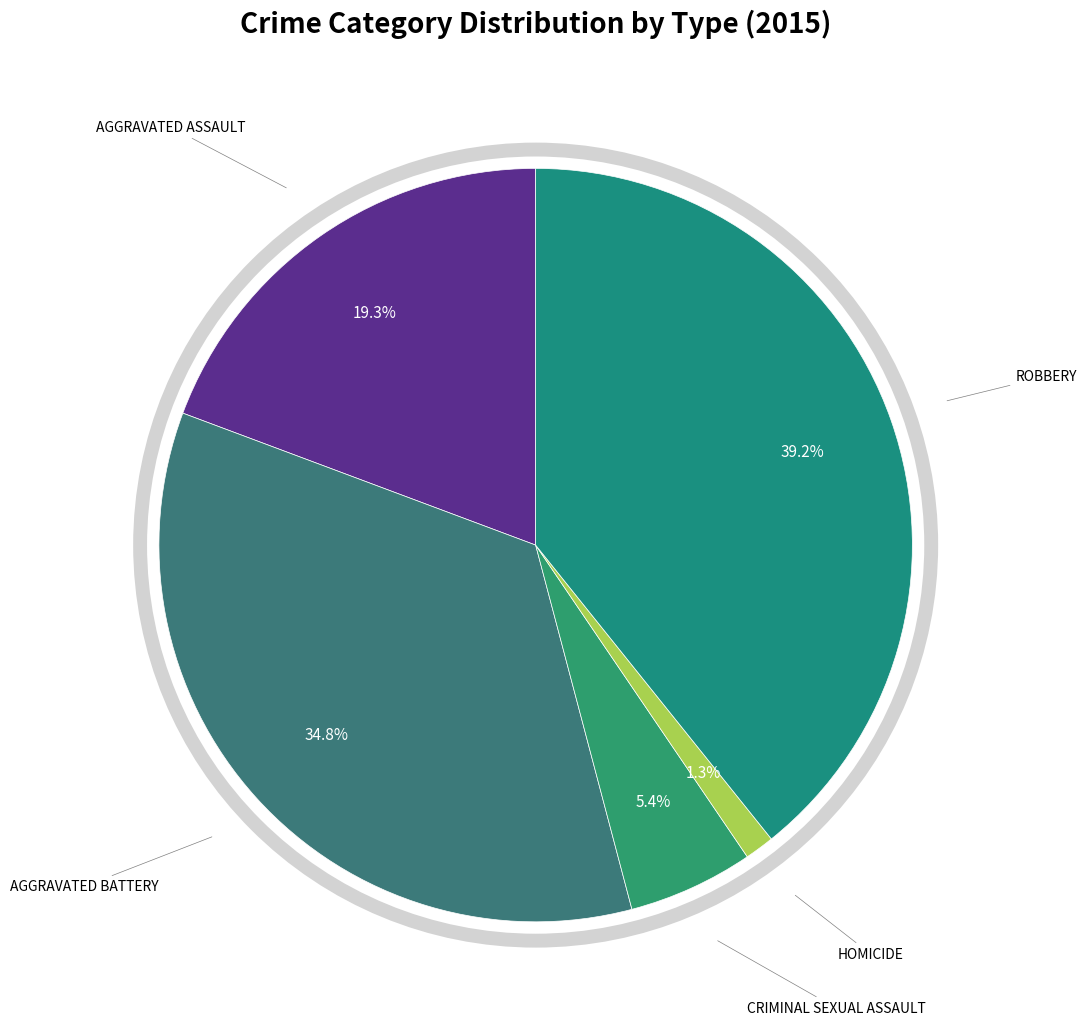

To the nearest percent, what is the average slice percentage?

20%